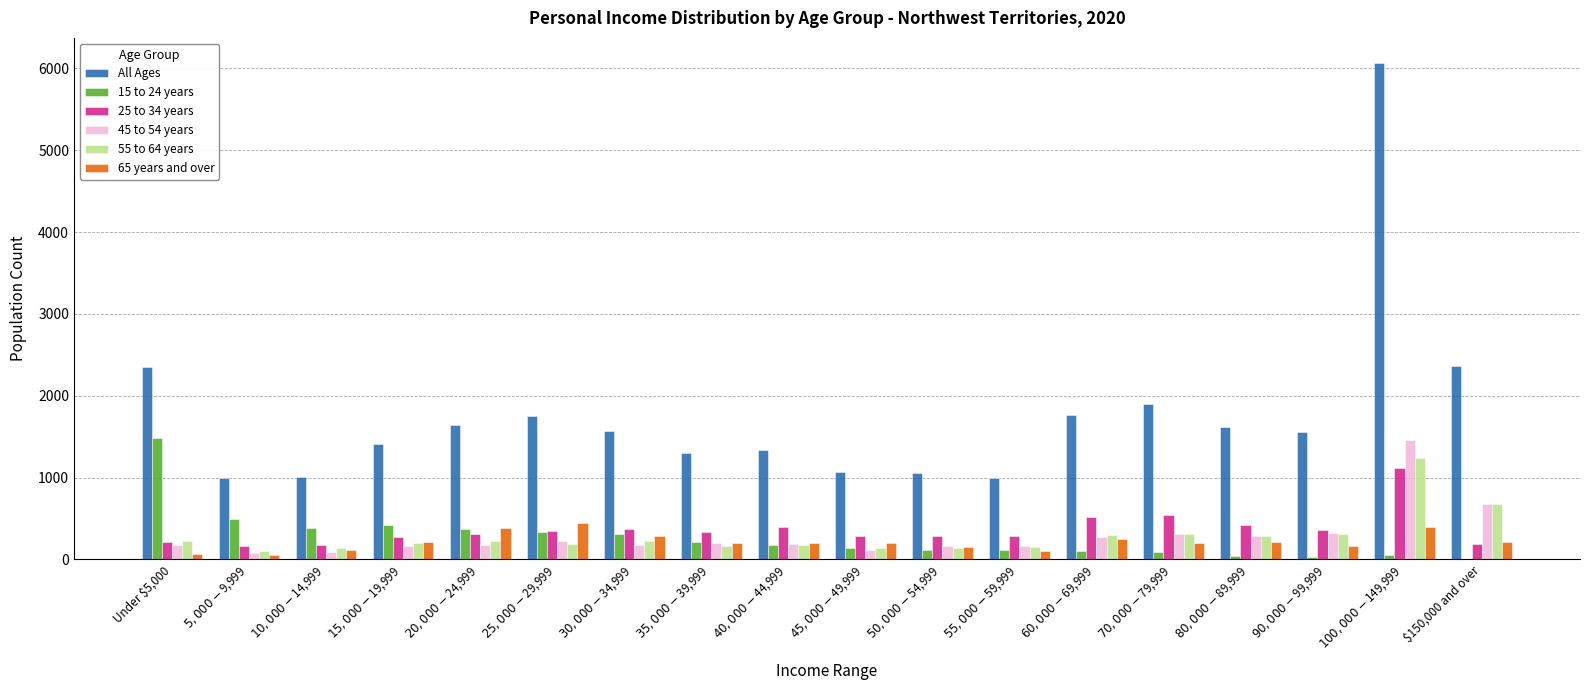

Is it true that 45 to 54 years equals 200 at $35,000-$39,999?

True